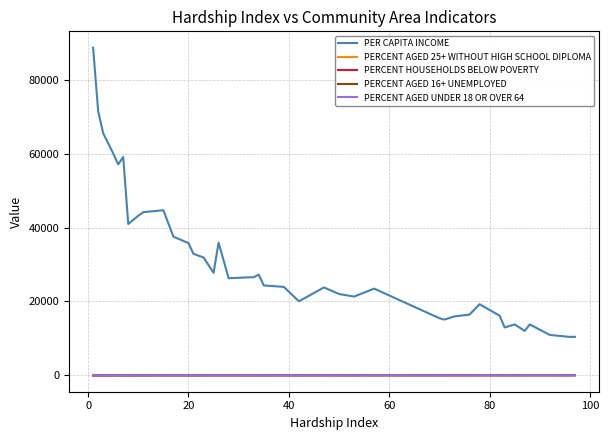

Which series has the largest range (max minus min)?

PER CAPITA INCOME